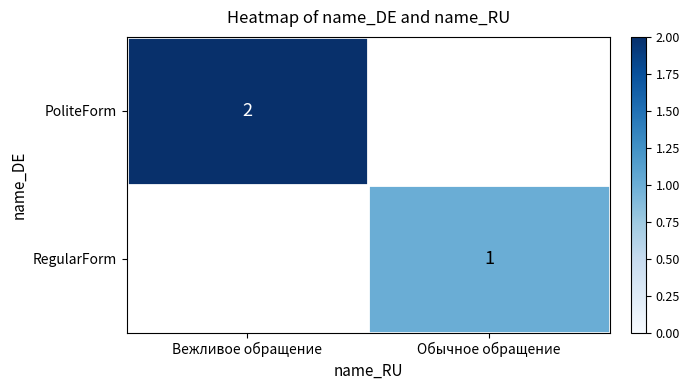

Is the value of RegularForm at Обычное обращение greater than the value of PoliteForm at Вежливое обращение?

No